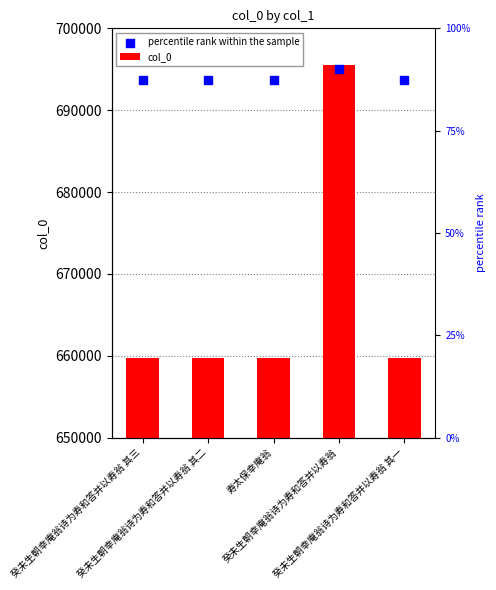

What are all the series names shown in the legend?

col_0, percentile rank within the sample